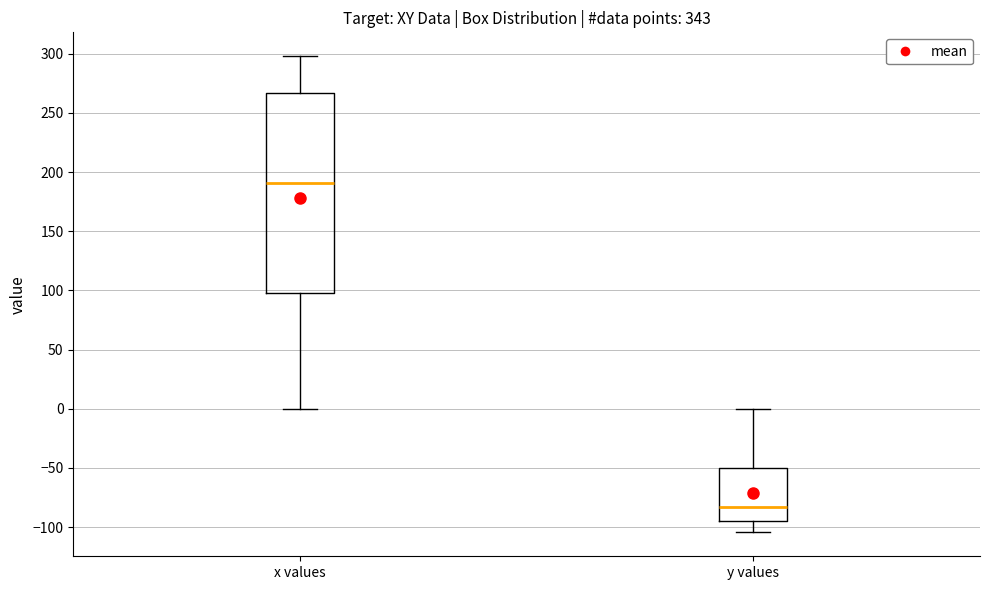

Where is the upper edge of the box for x values on the y-axis? The values are not printed on the chart, so give them approximately, as read against the axis.

265